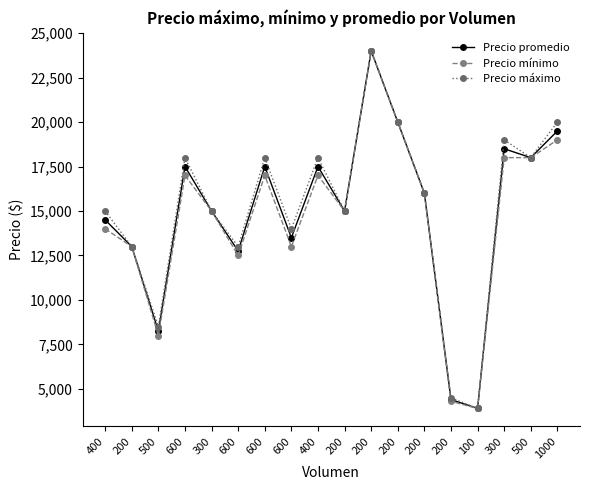

True or false: Precio mínimo and Precio máximo cross at least once.

False